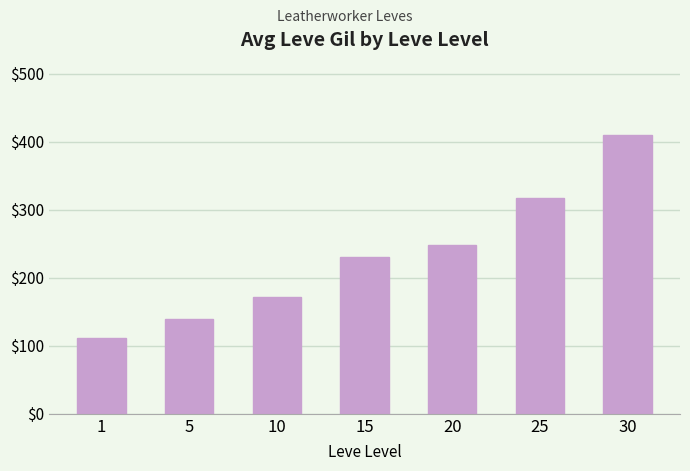

Rank the categories by value from lowest to highest.

1, 5, 10, 15, 20, 25, 30